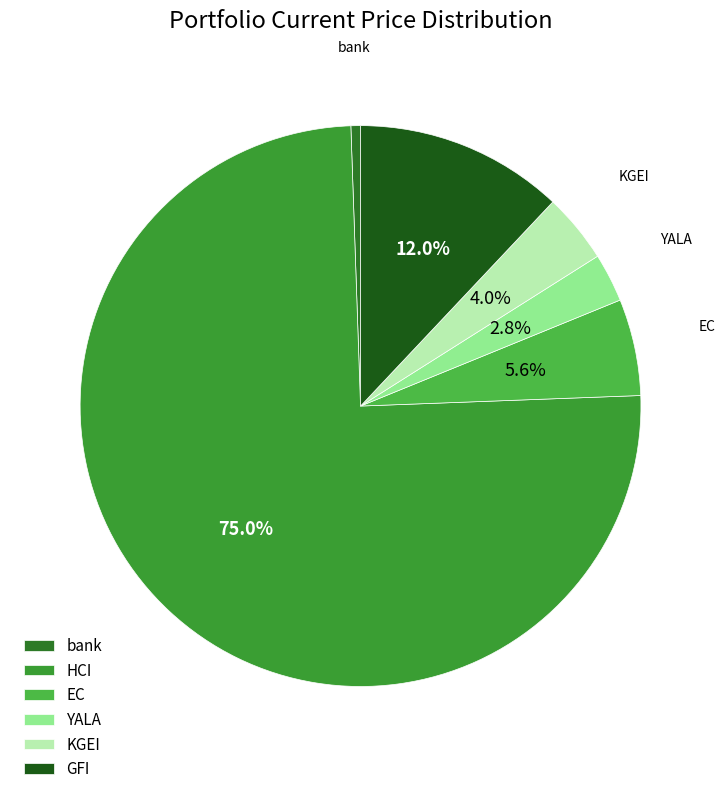

How many slices are in this pie chart?

6